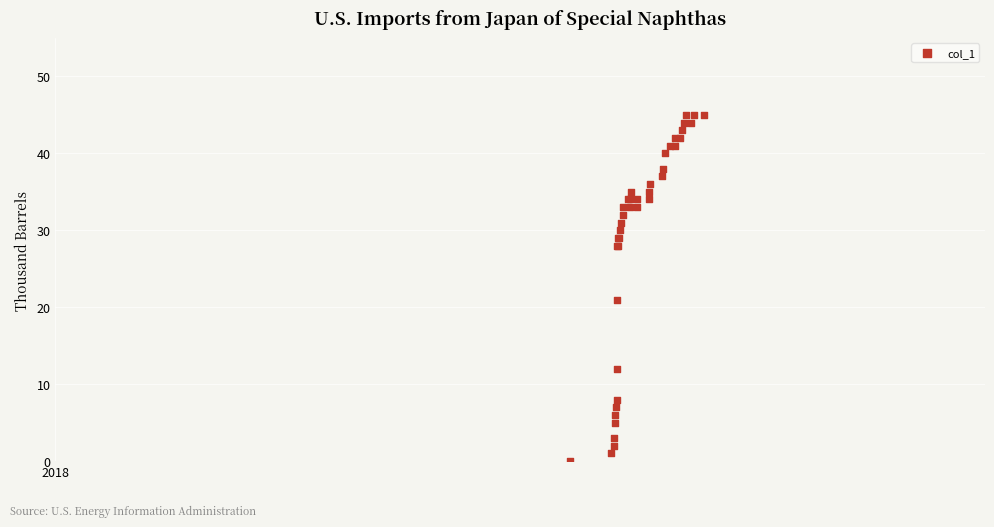

What Y value in the scatter plot is closest to 22?

21